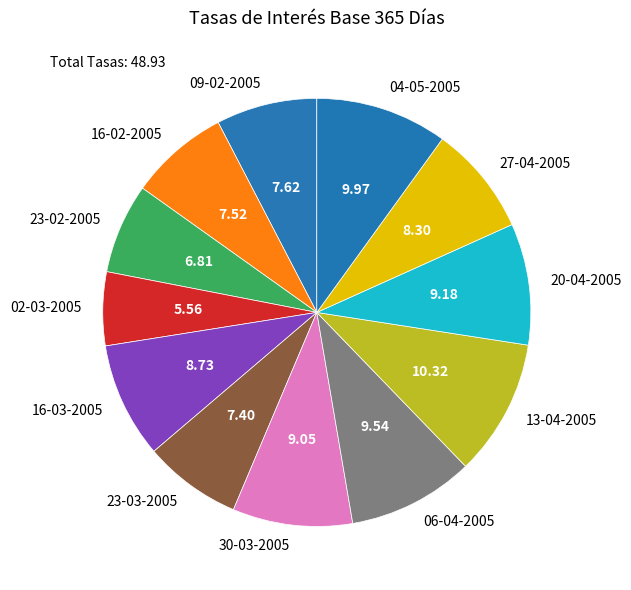

Is it true that 16-03-2005 is 1% of the pie?

False